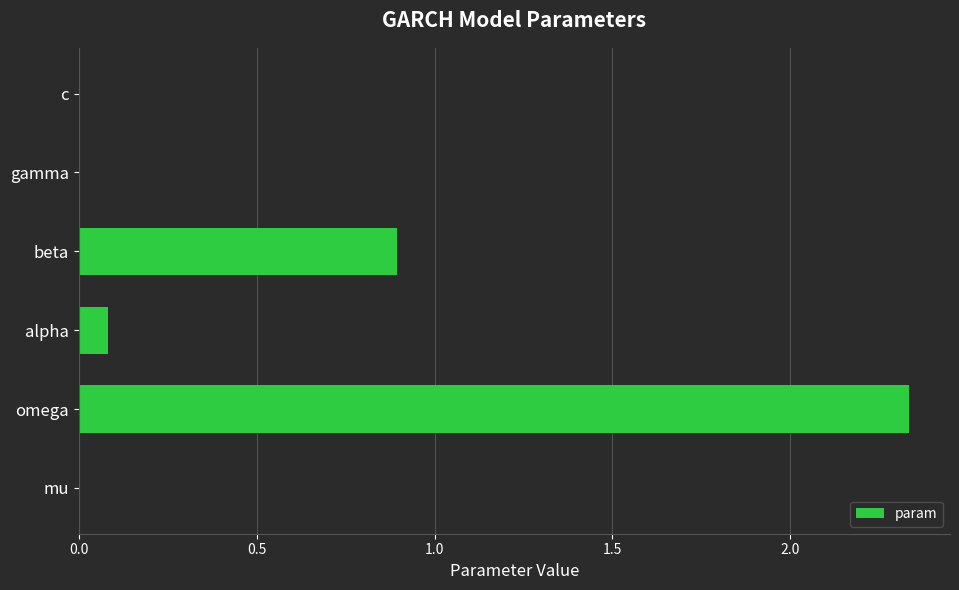

What is the sum of all values?

3.3